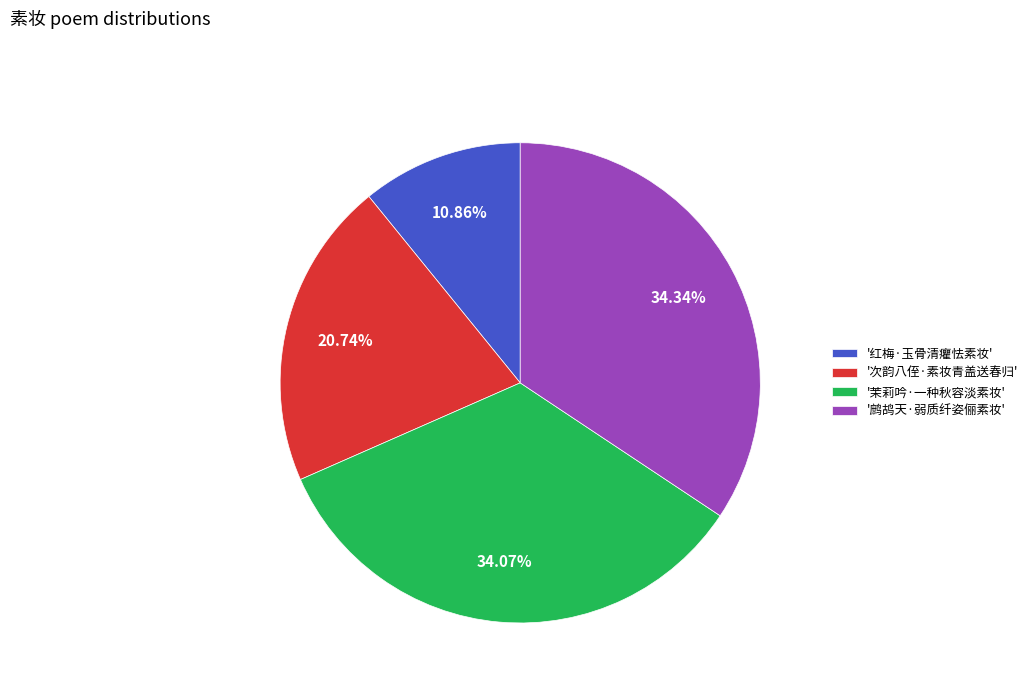

Do '次韵八侄·素妆青盖送春归' and '鹧鸪天·弱质纤姿俪素妆' together represent more than half of the pie?

Yes